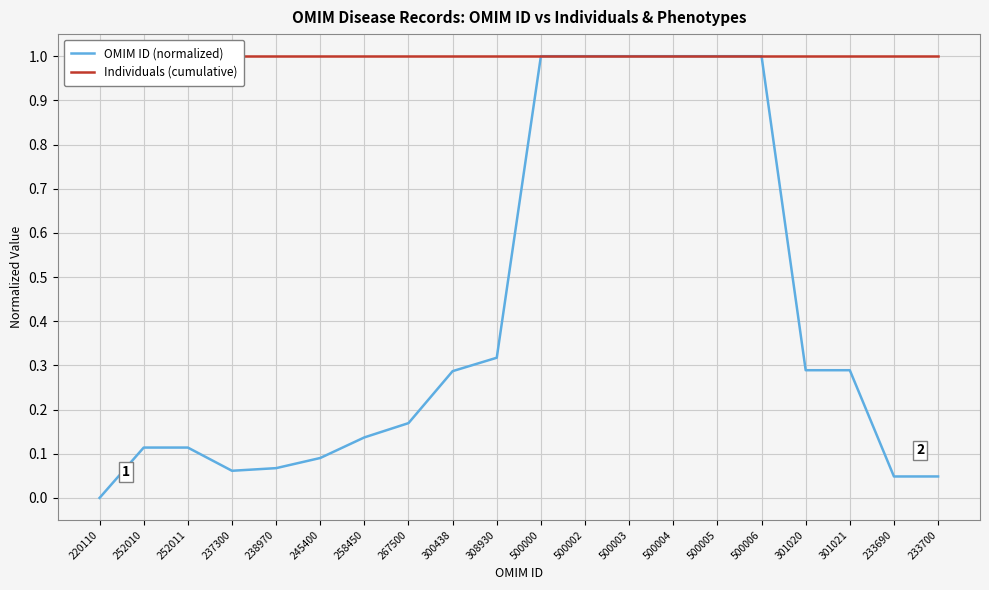

Reading left to right, what are all the values shown in this chart?

OMIM ID (normalized): 0.0	0.1	0.1	0.1	0.1	0.1	0.1	0.2	0.3	0.3	1.0	1.0	1.0	1.0	1.0	1.0	0.3	0.3	0.0	0.0
Individuals (cumulative): 1.0	1.0	1.0	1.0	1.0	1.0	1.0	1.0	1.0	1.0	1.0	1.0	1.0	1.0	1.0	1.0	1.0	1.0	1.0	1.0